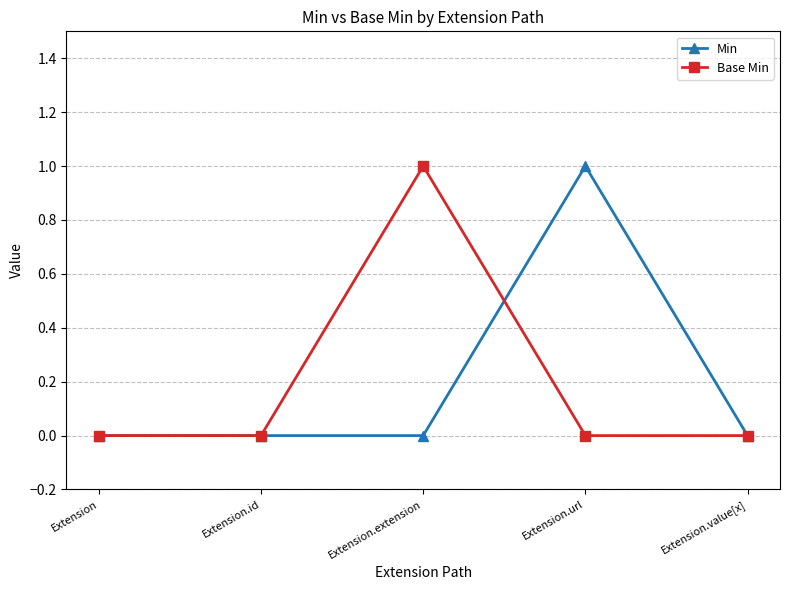

What is the greatest value displayed?

1